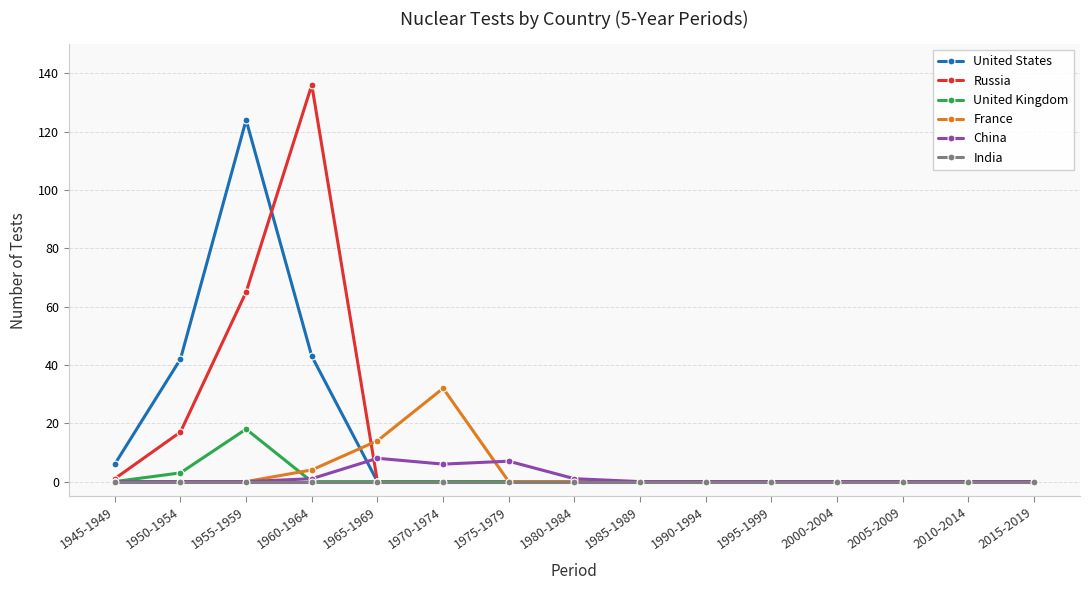

Which label corresponds to the largest value in the chart?

1960-1964